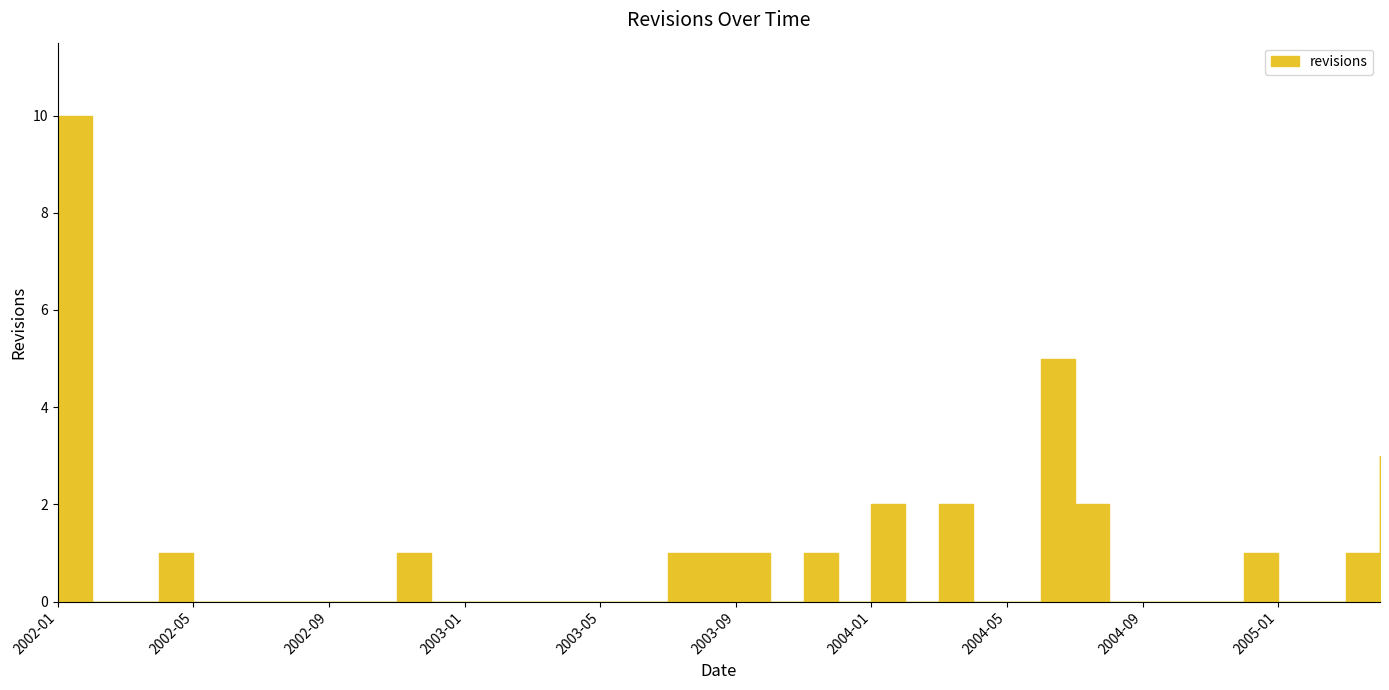

What is the value of the 19th point from the left?

1